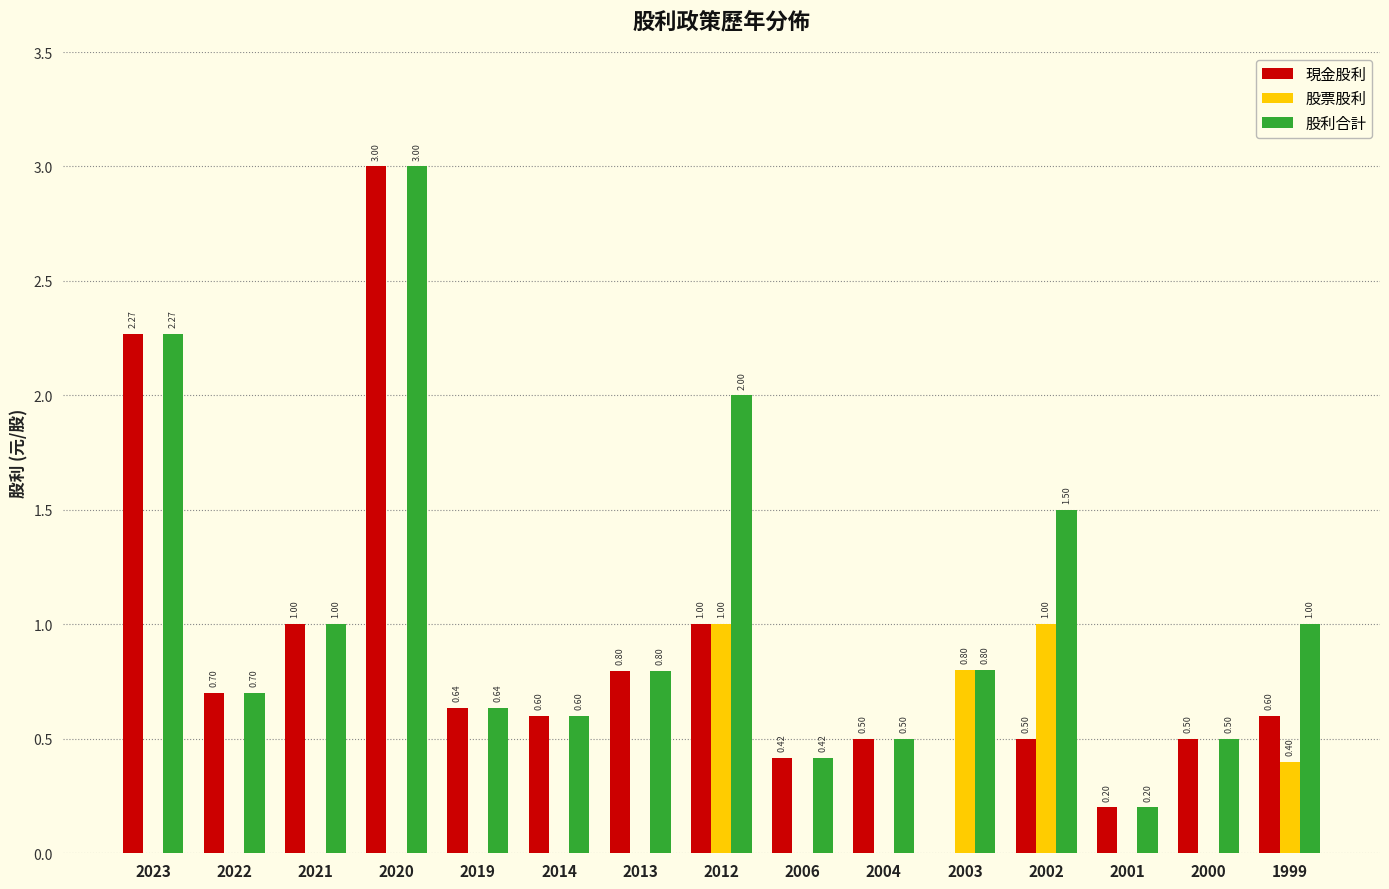

What is the sum of all 股票股利 values?

3.2